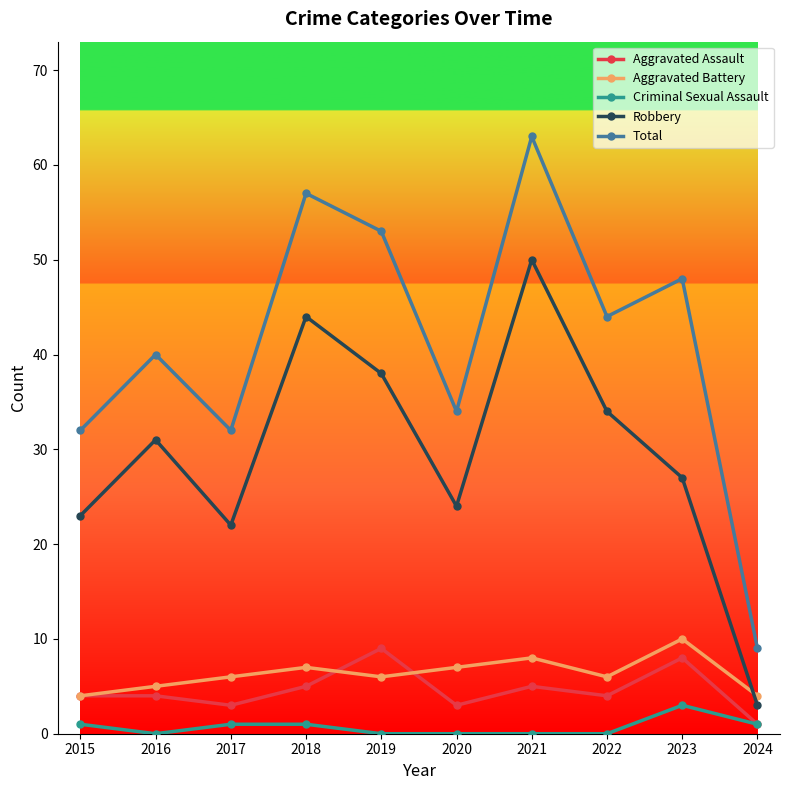

At how many categories does at least one series exceed 50?

3